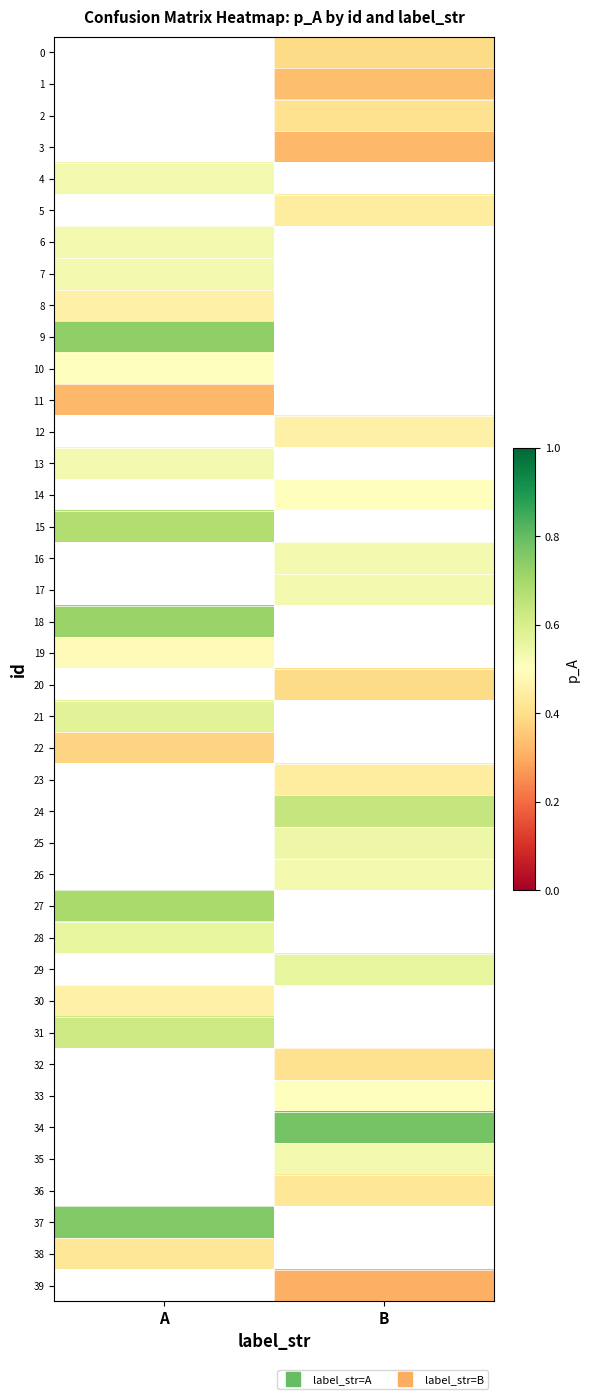

The 25 series shows 0.1 at B. True or false?

False